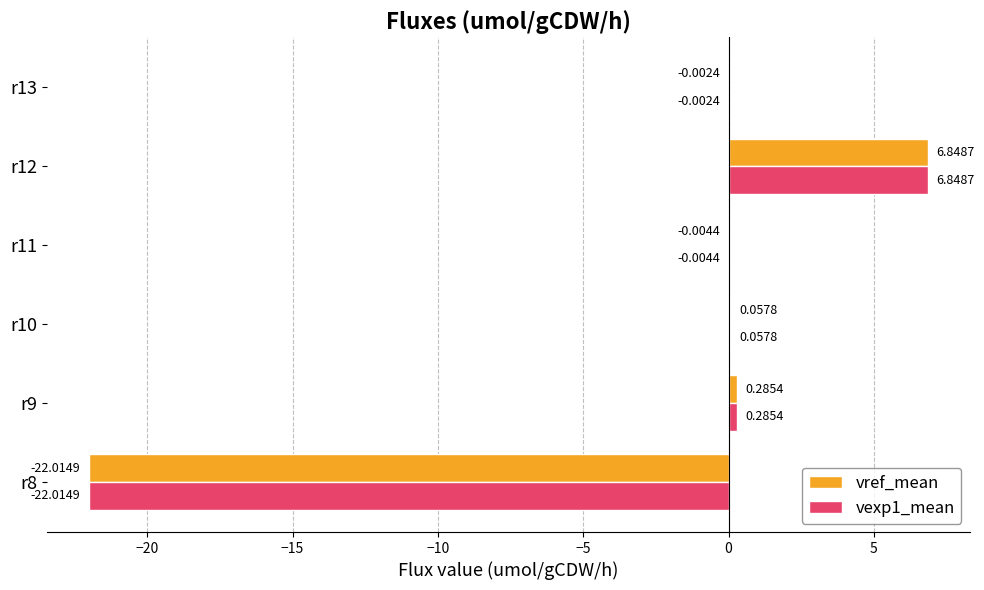

At which category is the sum across all series the highest?

r12